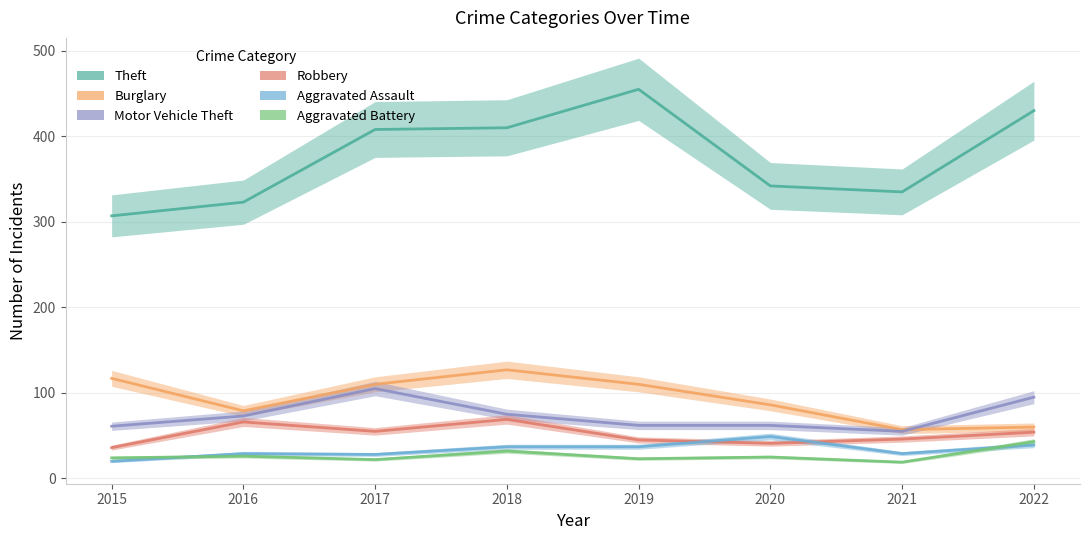

Between 2016 and 2018, which series saw the biggest shift?

Theft